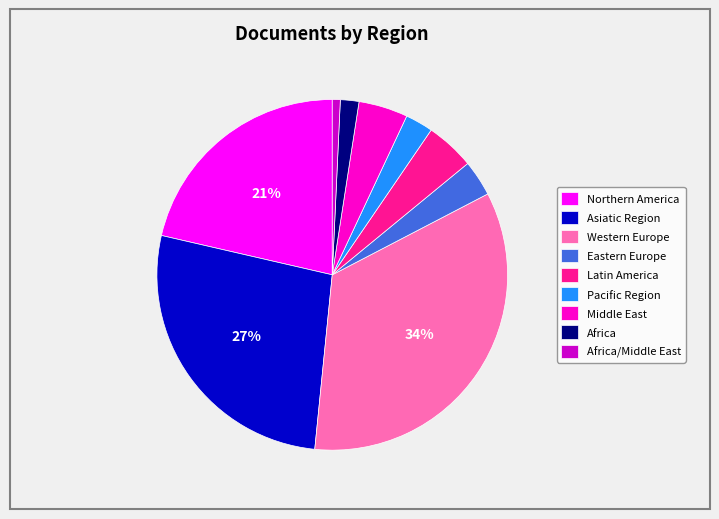

Is the sum of Africa and Pacific Region greater than half?

No